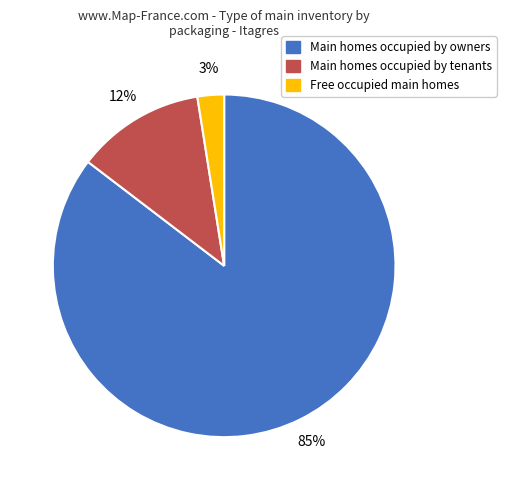

Does any single category account for the majority?

Yes